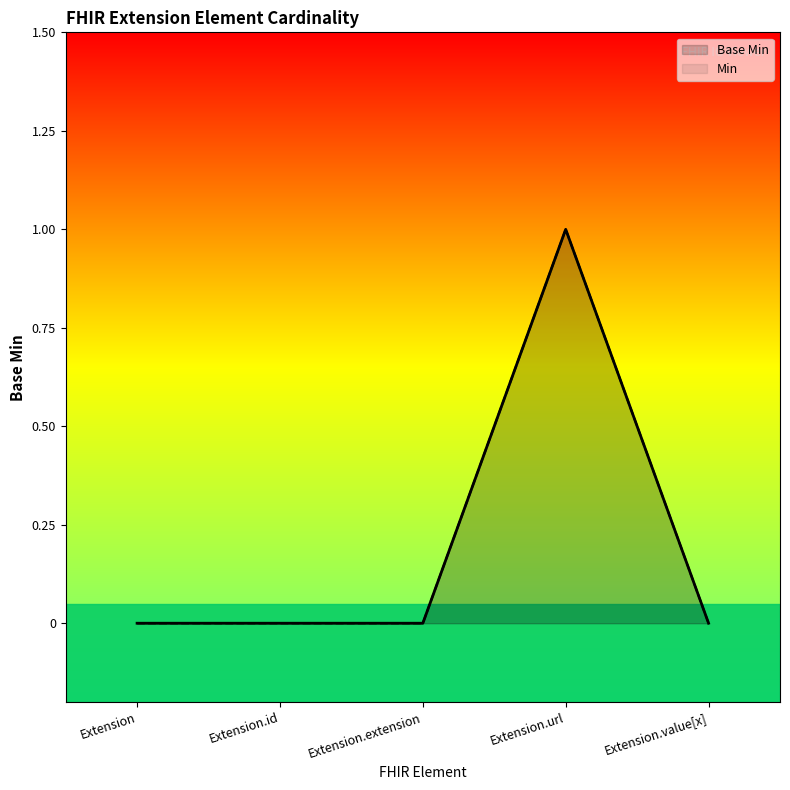

What is the sum of all values?

1